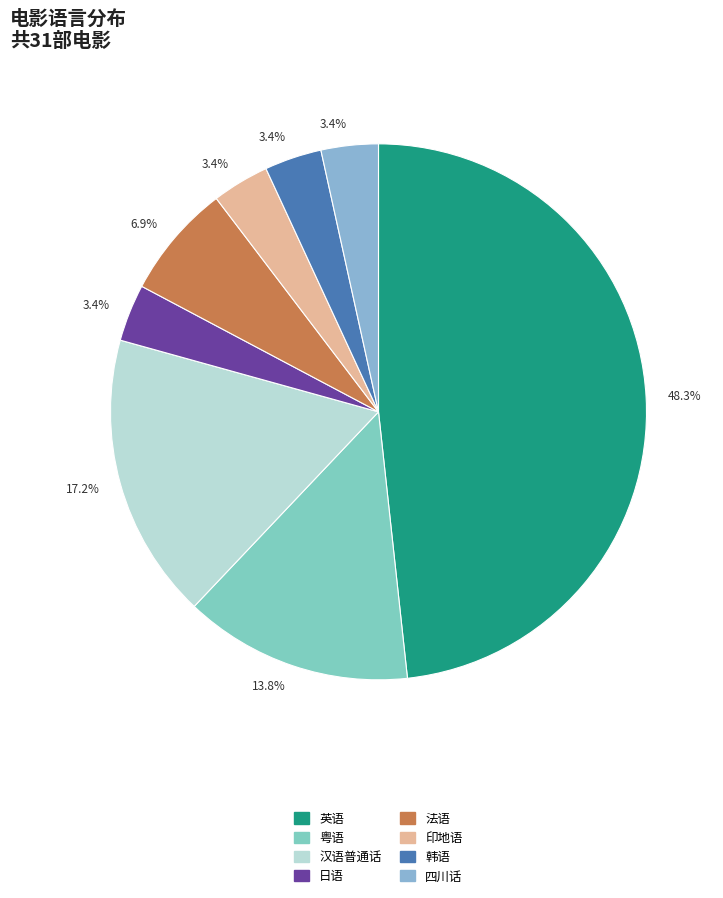

Is it true that 法语 is 15% of the pie?

False